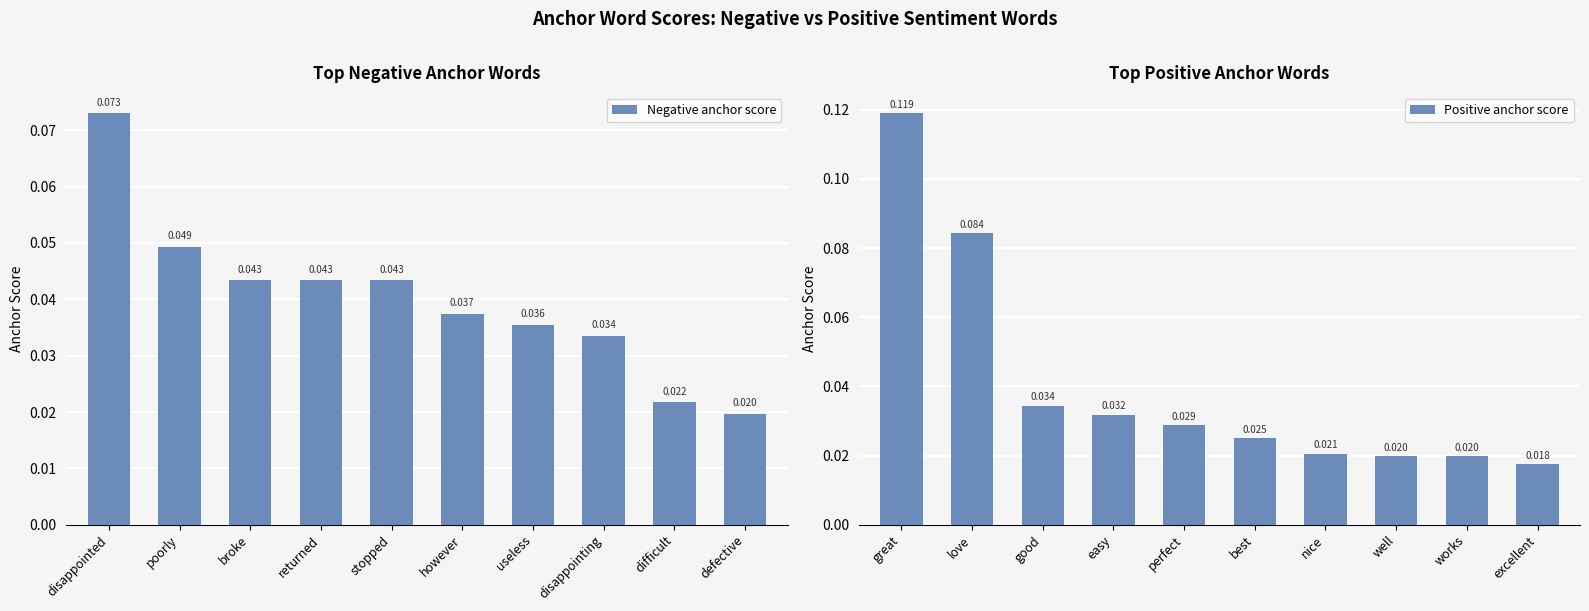

The Negative anchor score series shows 0.1 at disappointed. True or false?

True